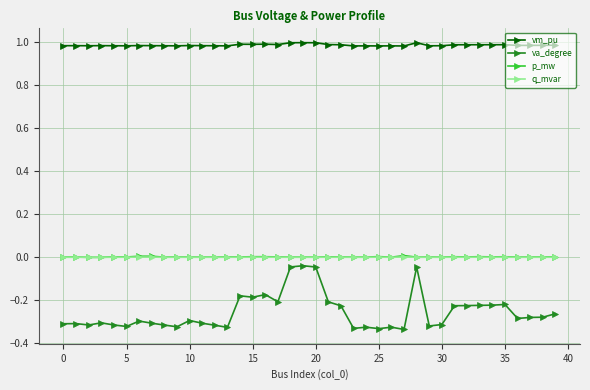

True or false: p_mw has more than 0 points higher than both neighbors.

True